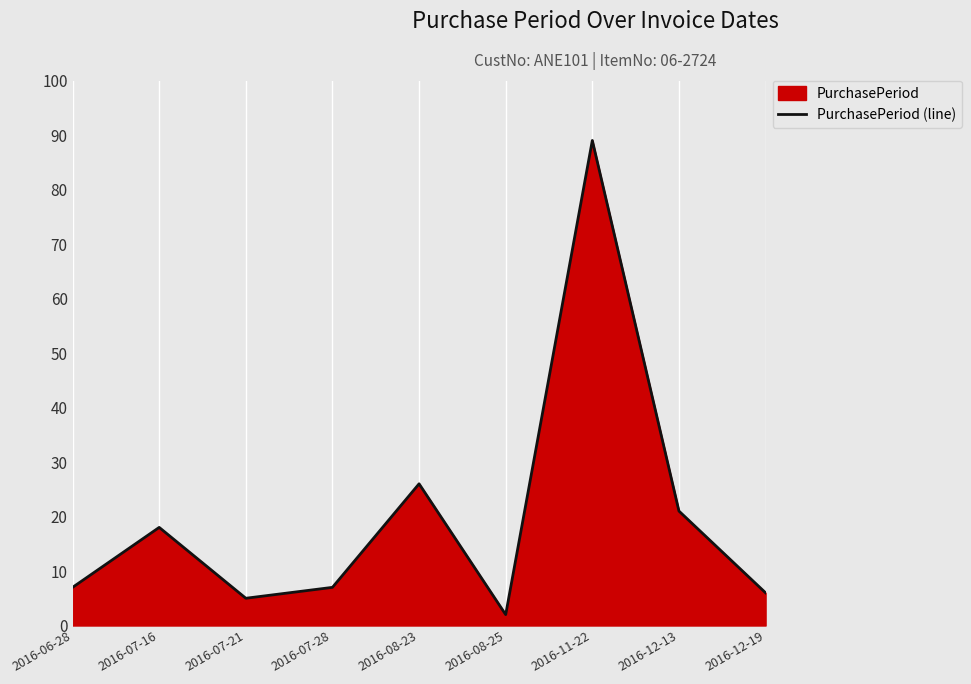

What is the ratio of the value at 2016-07-21 to the value at 2016-07-28?

0.7